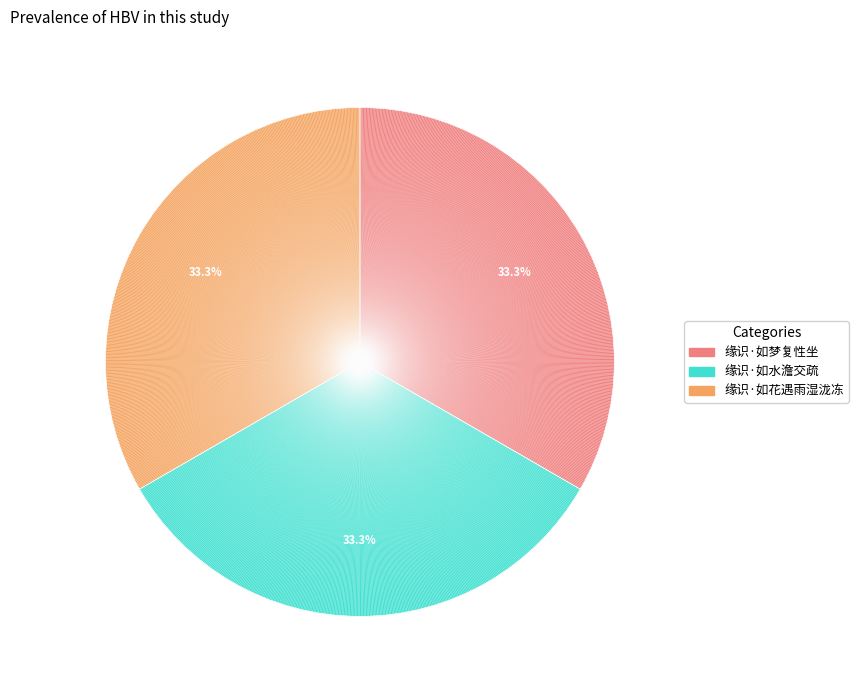

What portion of the pie excludes 缘识·如水澹交疏?

66.7%